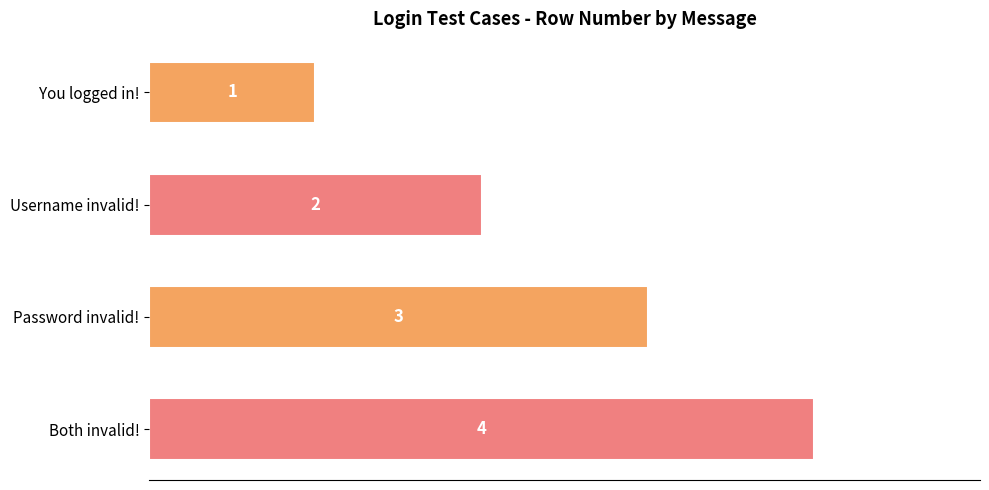

The value at Username invalid! is 1. True or false?

False